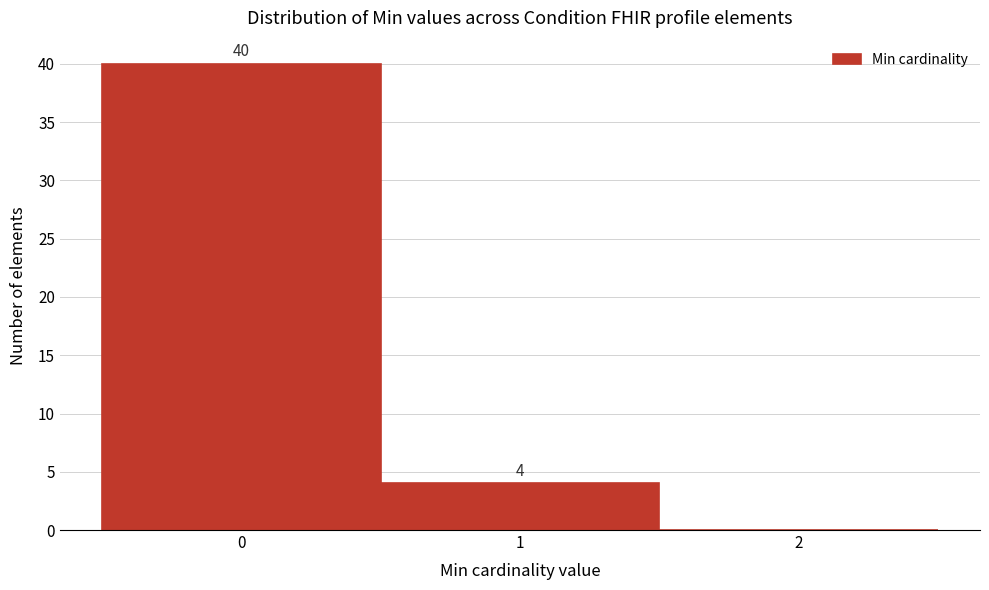

Which range on the x-axis has the tallest bar?

-0.5 to 0.5